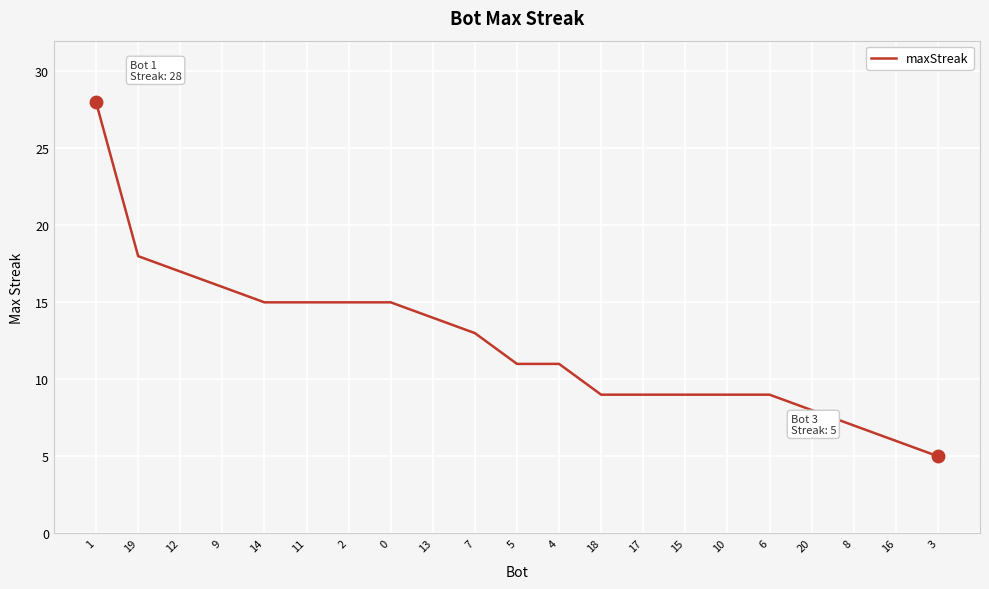

What is the minimum value shown in the chart?

5